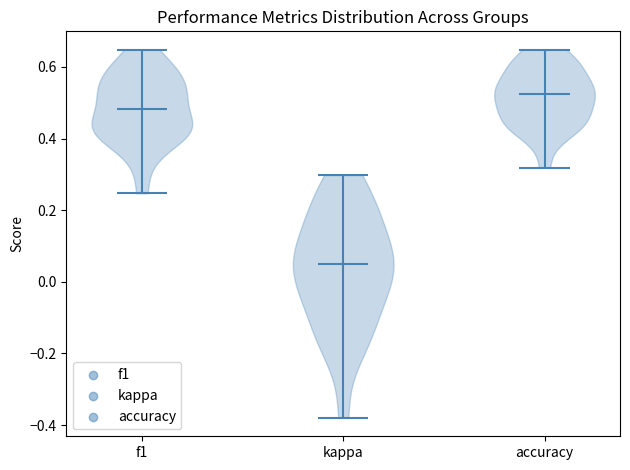

Reading left to right, read every violin against the y-axis: where its median line is, and the lowest and highest points it reaches. The values are not printed on the chart, so give them approximately, as read against the axis.

f1: median line 0.48, lowest point 0.24, highest point 0.64
kappa: median line 0.06, lowest point -0.38, highest point 0.30
accuracy: median line 0.52, lowest point 0.32, highest point 0.64